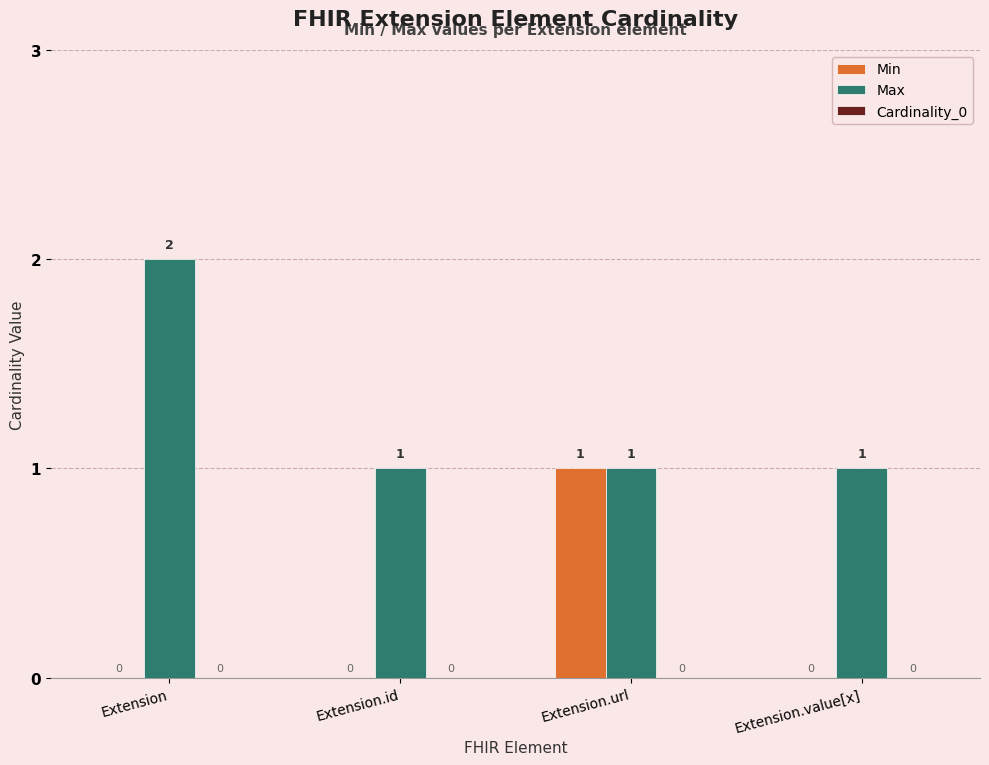

What is the sum of all Max values?

5